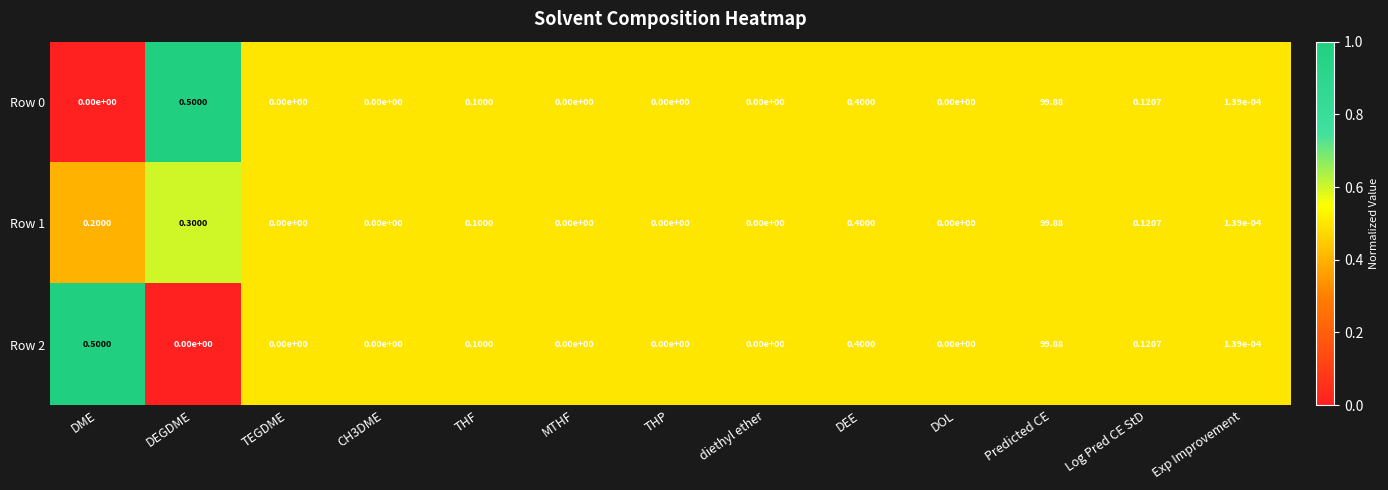

At which label does Row 1 reach its peak?

Predicted CE